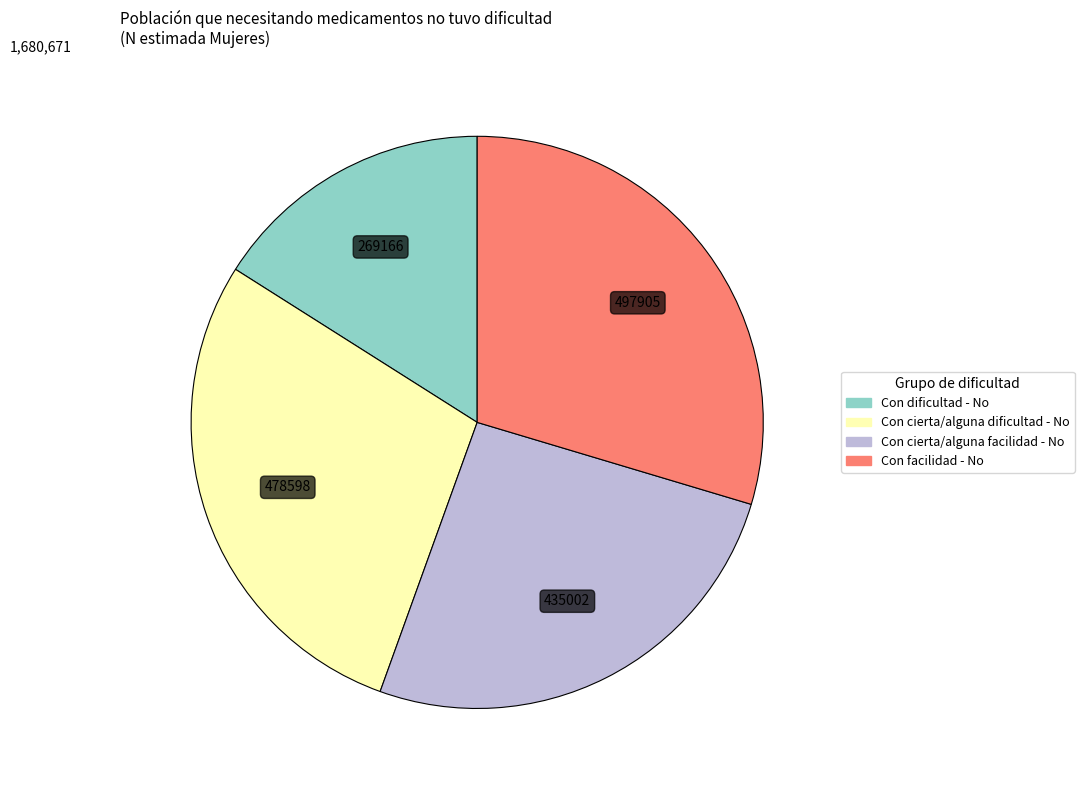

Does Con cierta/alguna facilidad - No account for over 50% of the chart?

No